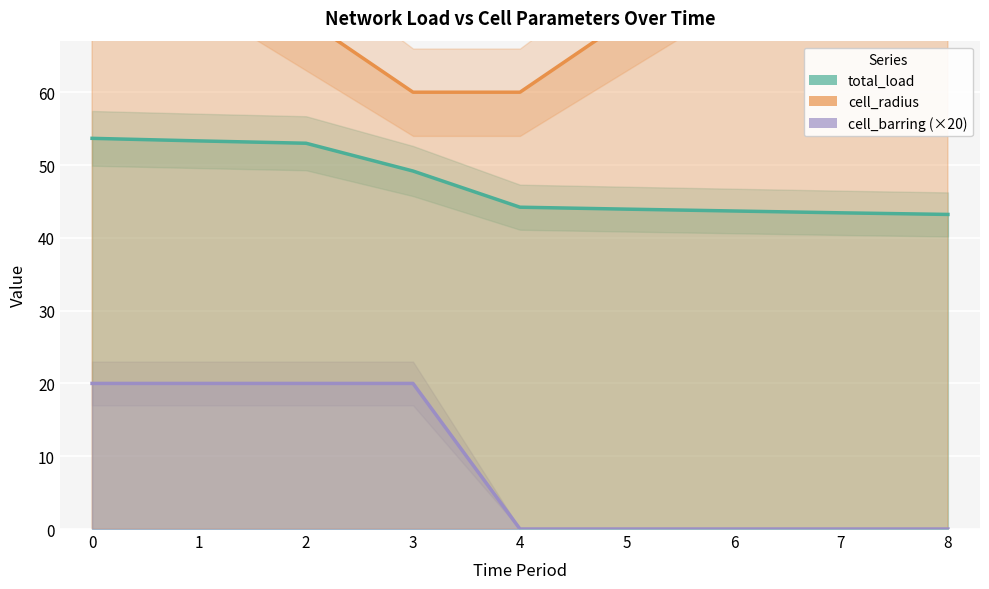

True or false: cell_radius has a value of 121.9 at 0.

False